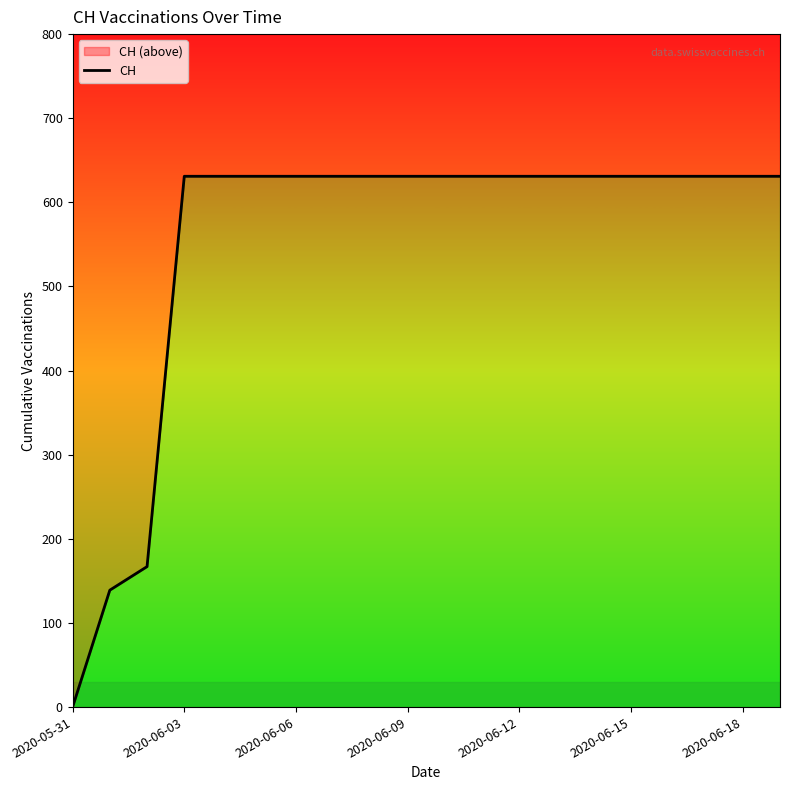

What is the value of the 19th point from the left?

631